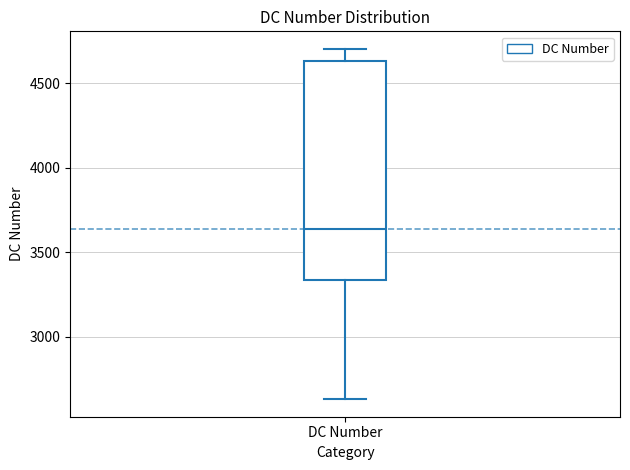

Transcribe this box plot: give where the median line is, the range the box spans, and where the two whiskers end, as read against the y-axis. The values are not printed on the chart, so give them approximately, as read against the axis.

median 3650, box 3350 to 4650, whiskers 2650 to 4700